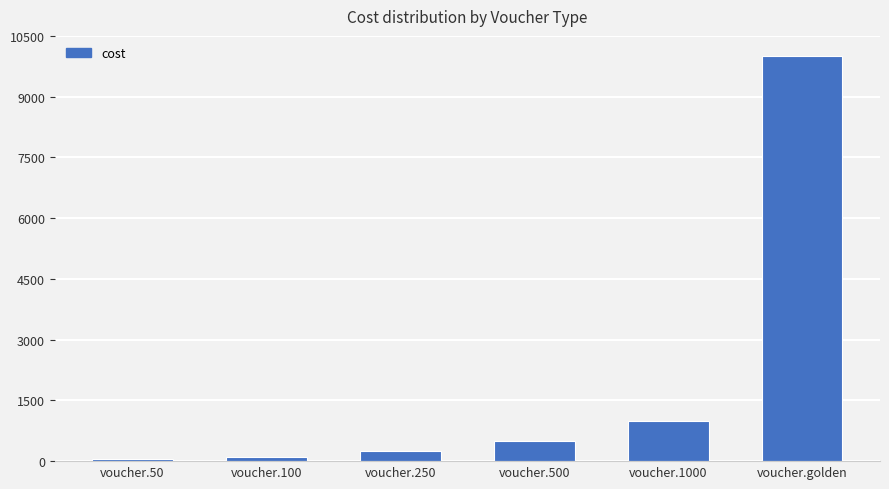

What is the value of the 1st bar from the left?

50